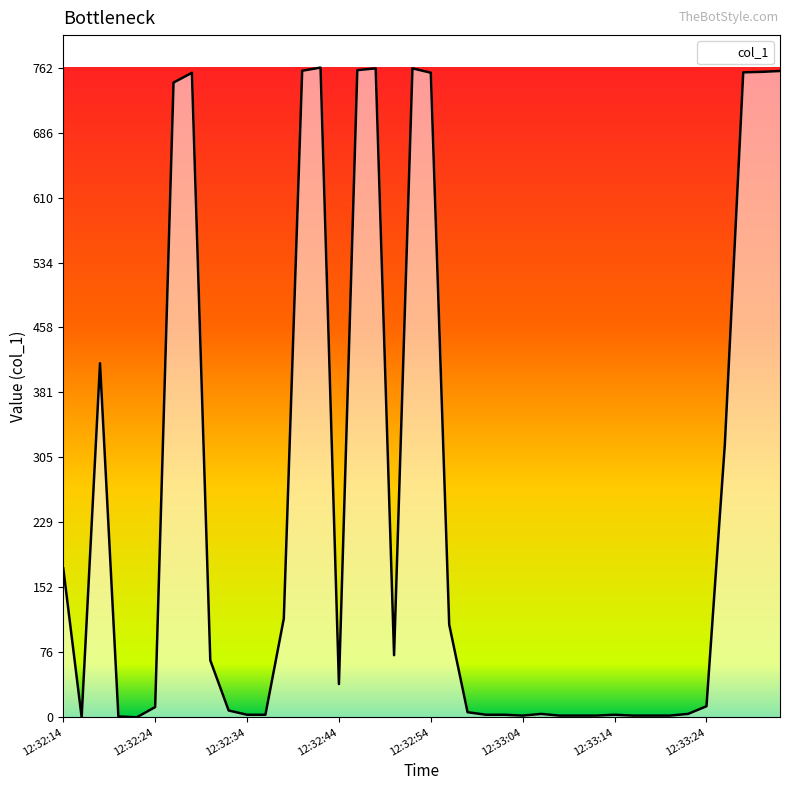

What is the difference between the maximum and minimum values?

762.5